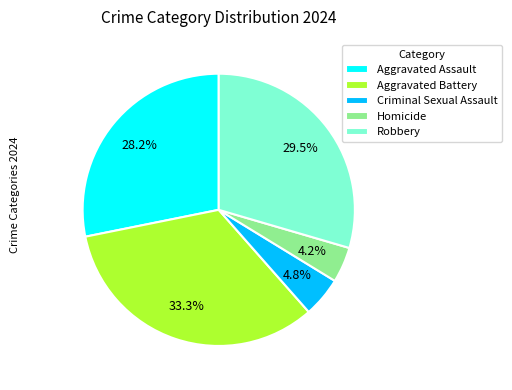

Is it true that Homicide is 4% of the pie?

True